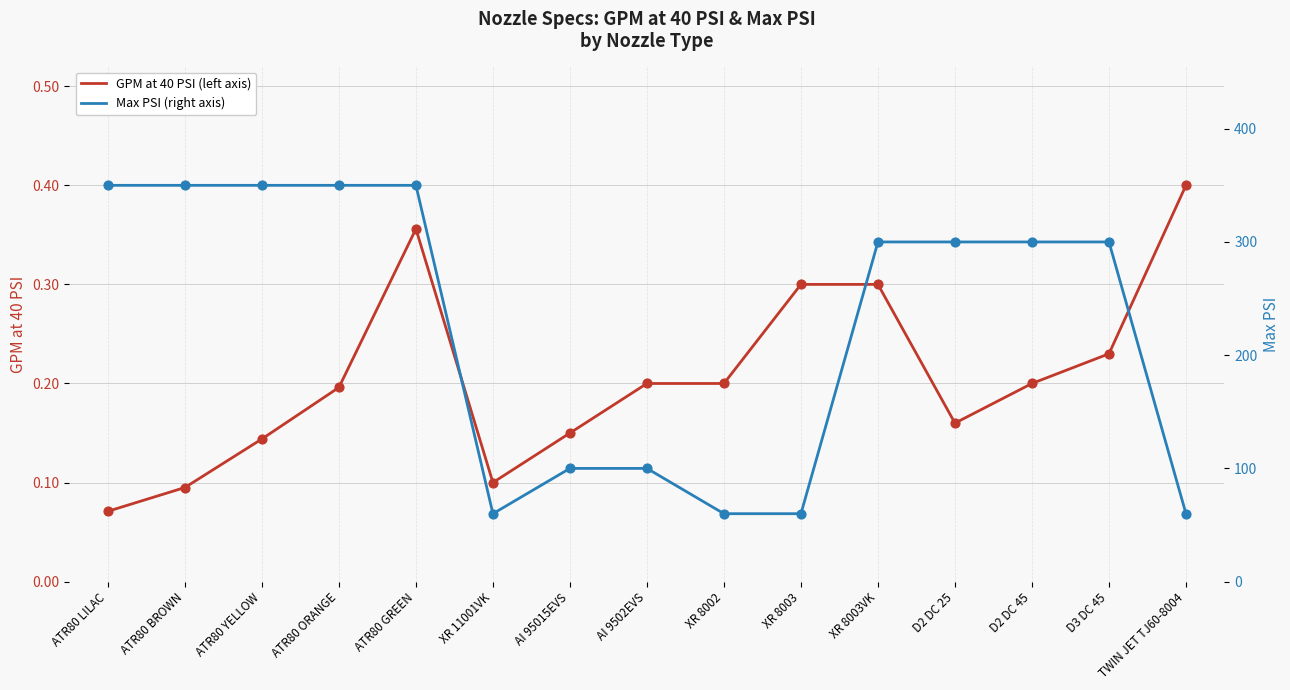

Which series contains the highest Y value?

max_psi